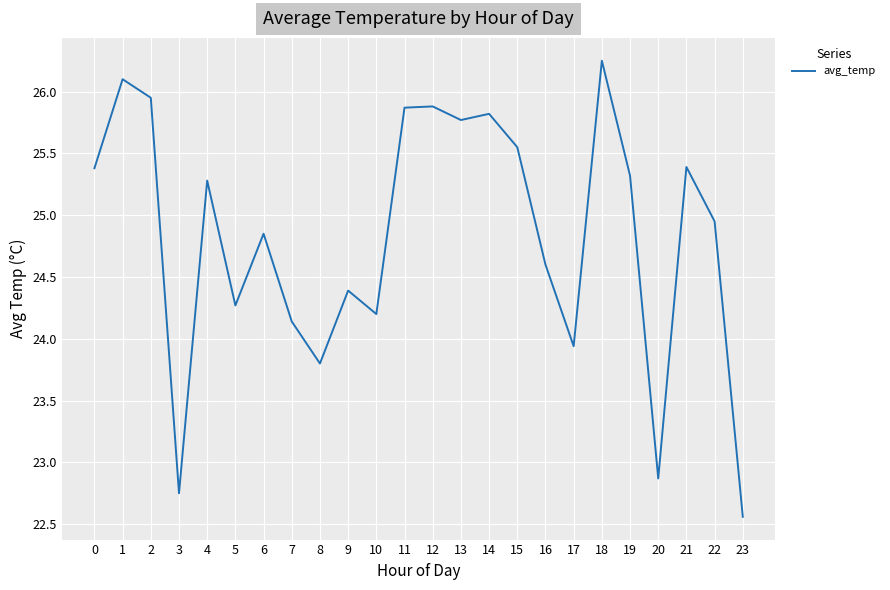

Which has a higher value, 23 or 8?

8